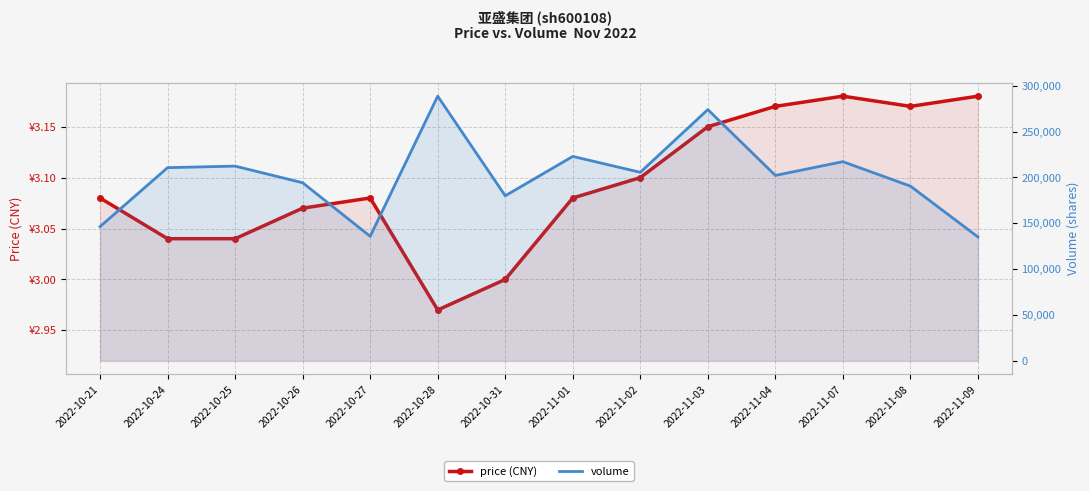

Reading left to right, list all the values displayed in this chart.

price (CNY): 2022-10-21=3.1	2022-10-24=3.0	2022-10-25=3.0	2022-10-26=3.1	2022-10-27=3.1	2022-10-28=3.0	2022-10-31=3.0	2022-11-01=3.1	2022-11-02=3.1	2022-11-03=3.1	2022-11-04=3.2	2022-11-07=3.2	2022-11-08=3.2	2022-11-09=3.2
volume: 2022-10-21=146371.0	2022-10-24=210628.0	2022-10-25=212313.0	2022-10-26=194181.0	2022-10-27=135795.0	2022-10-28=288557.0	2022-10-31=179959.0	2022-11-01=222886.0	2022-11-02=205573.0	2022-11-03=273918.0	2022-11-04=202172.0	2022-11-07=217164.0	2022-11-08=190506.0	2022-11-09=135084.0